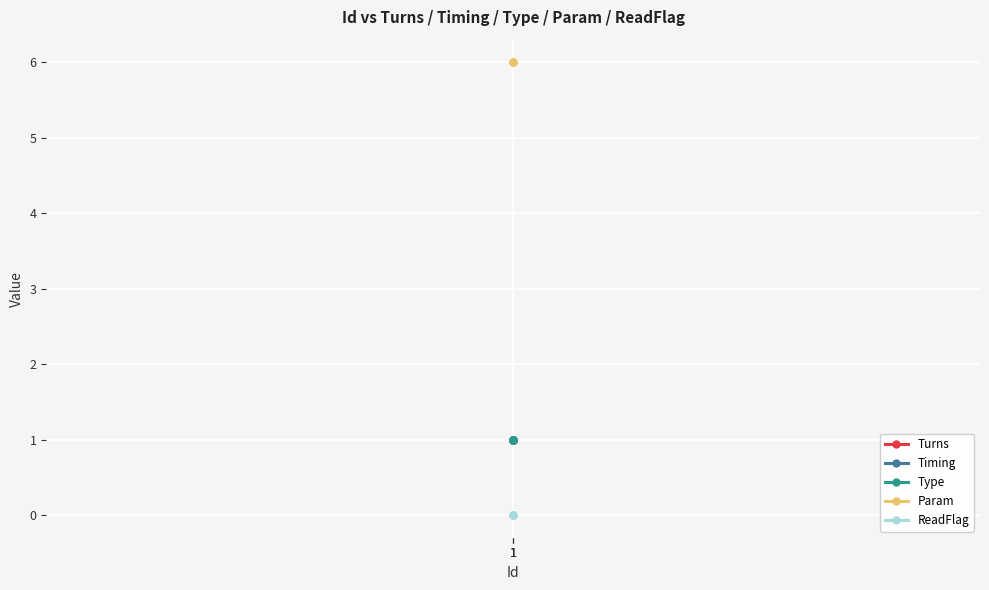

Which series changed the most between 1 and 1?

Turns